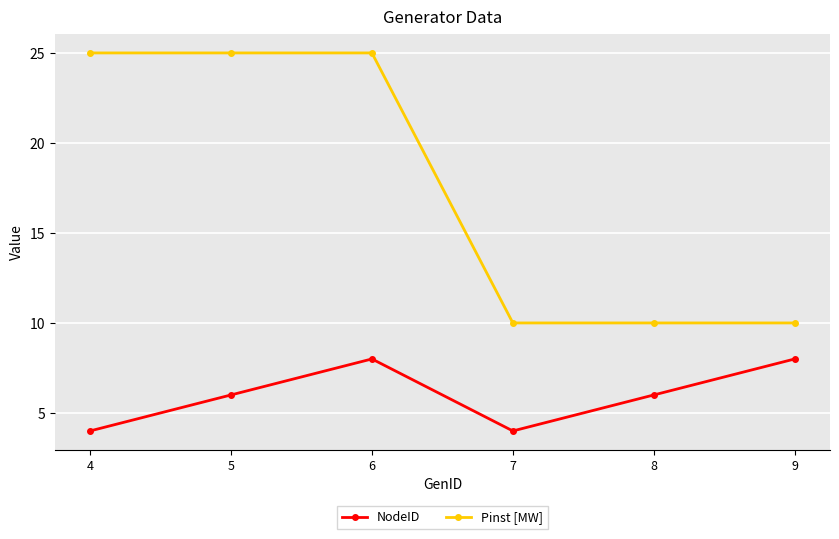

Rank the series at 8 from highest to lowest value.

Pinst [MW], NodeID